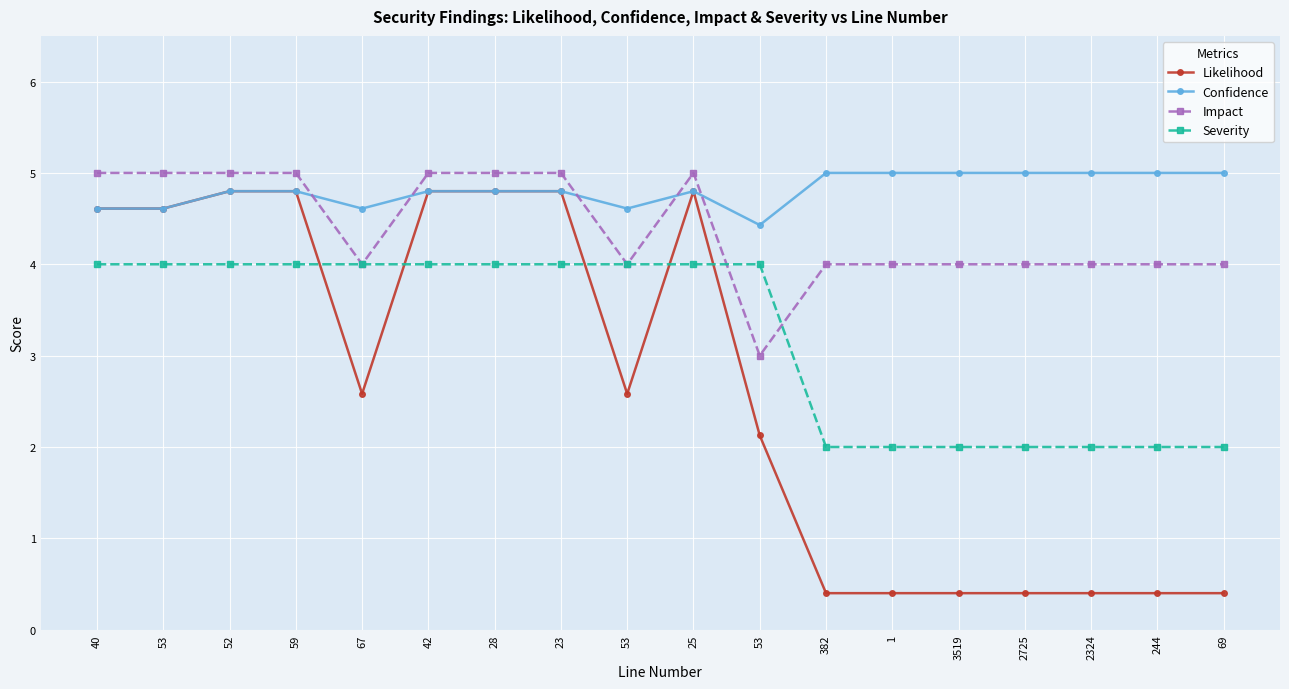

Which category has the highest value in the Impact series?

40